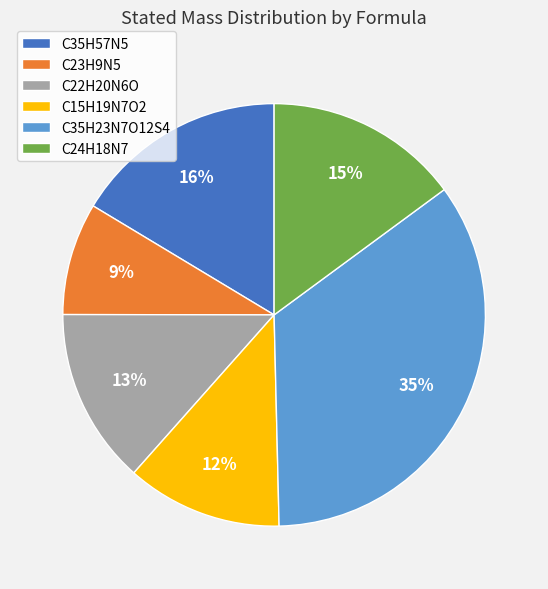

Is it true that C23H9N5 is 9% of the pie?

True